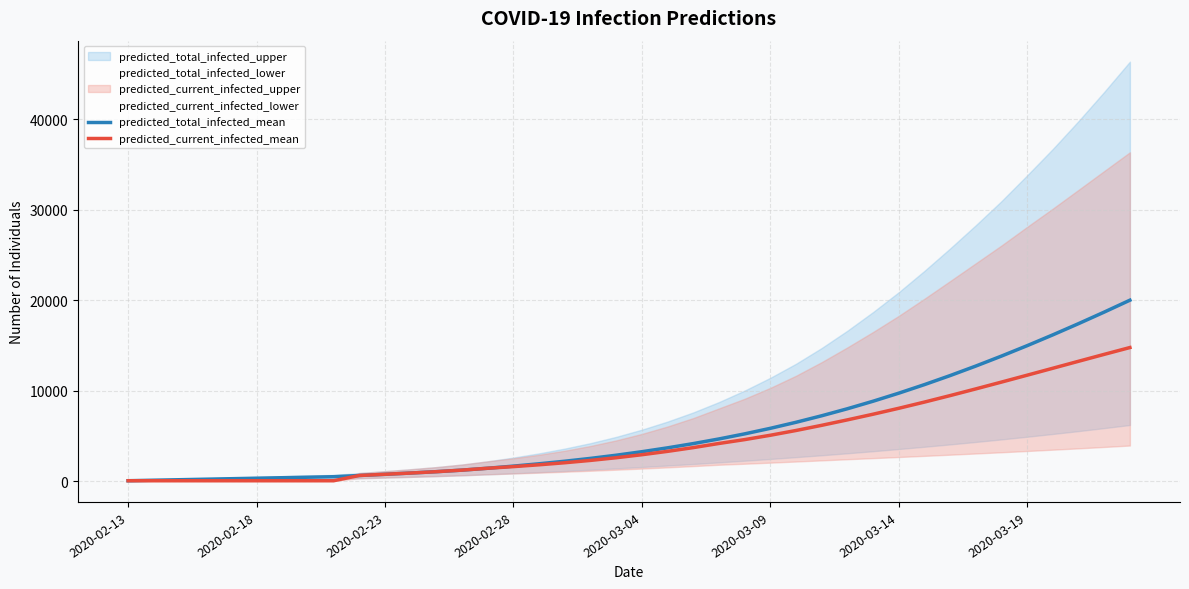

Where is predicted_current_infected_mean nearest to the value 7418?

29